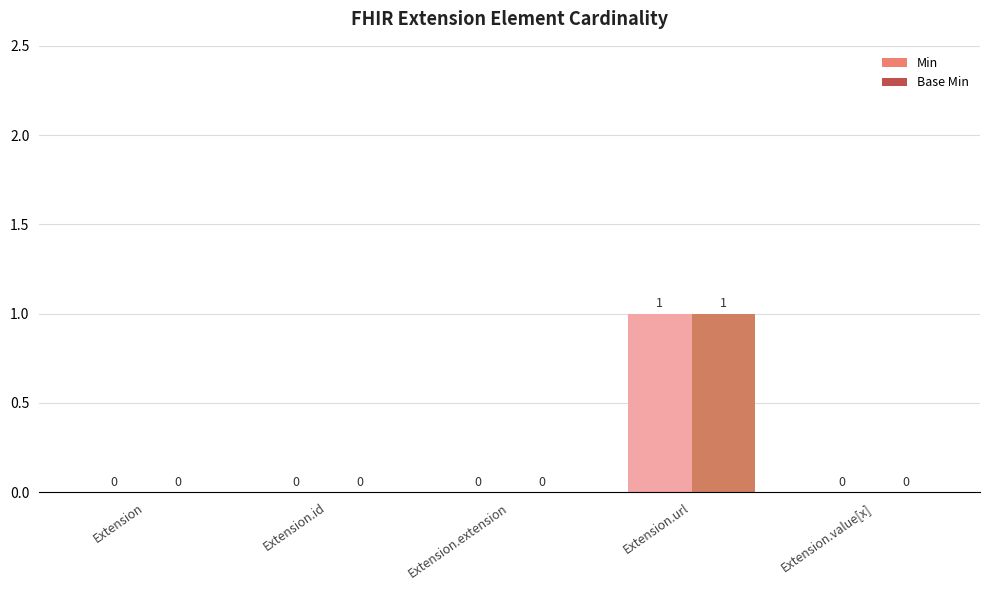

What are all the series names shown in the legend?

Min, Base Min